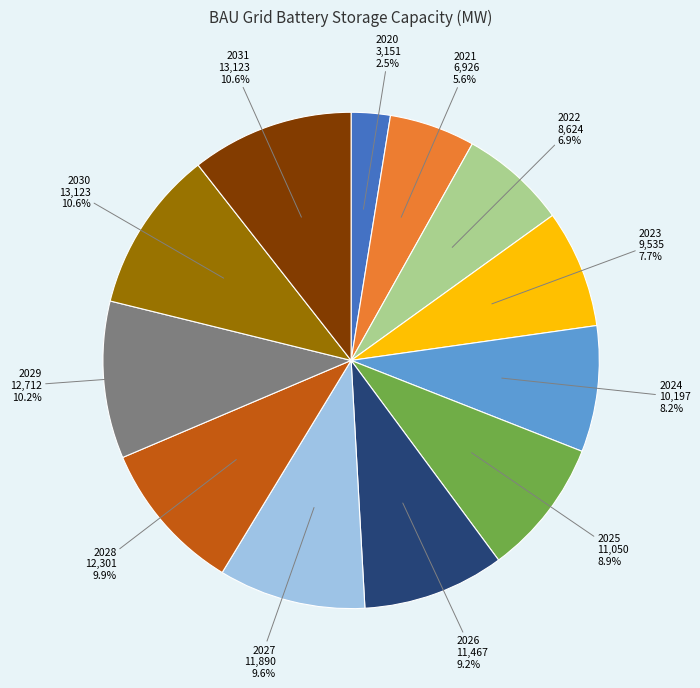

What percentage is NOT represented by 2027?

90.4%